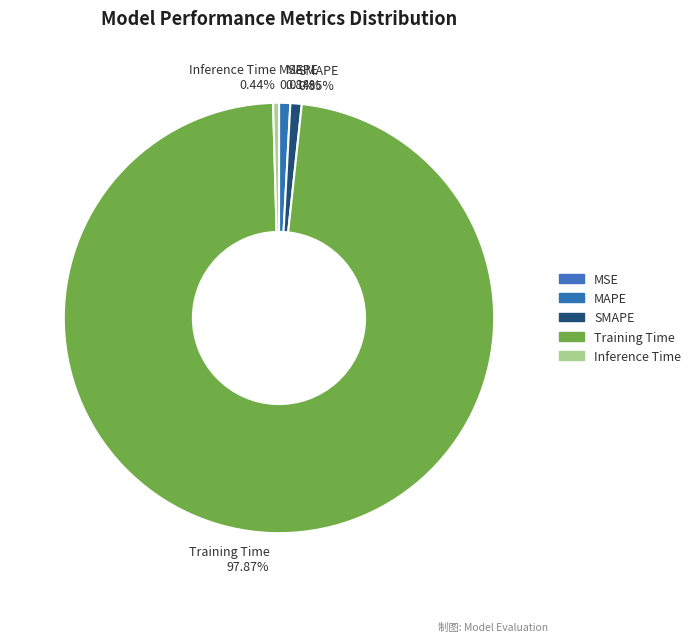

Is the sum of MAPE and Training Time greater than half?

Yes